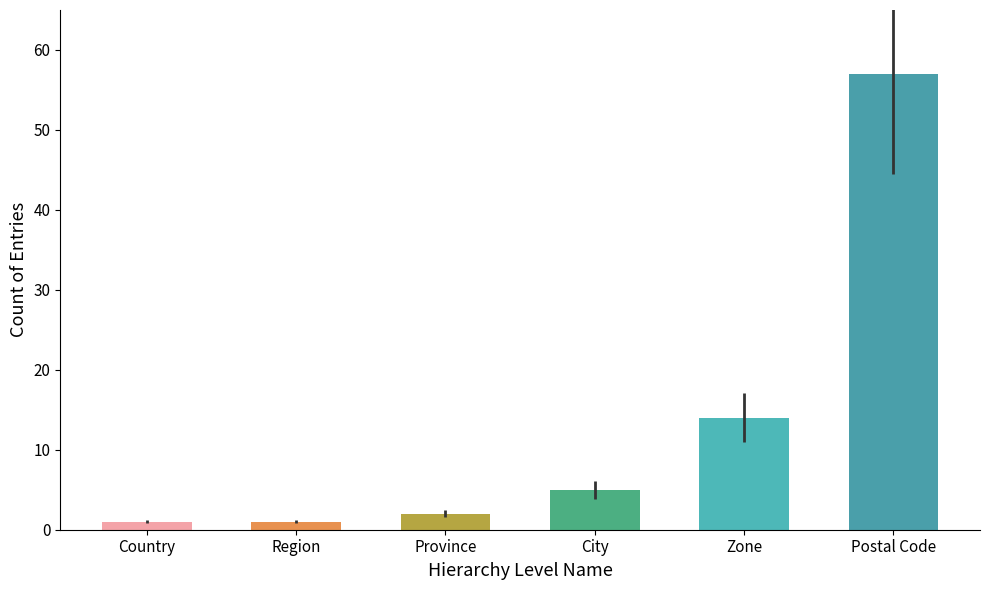

What position from the left is City?

4